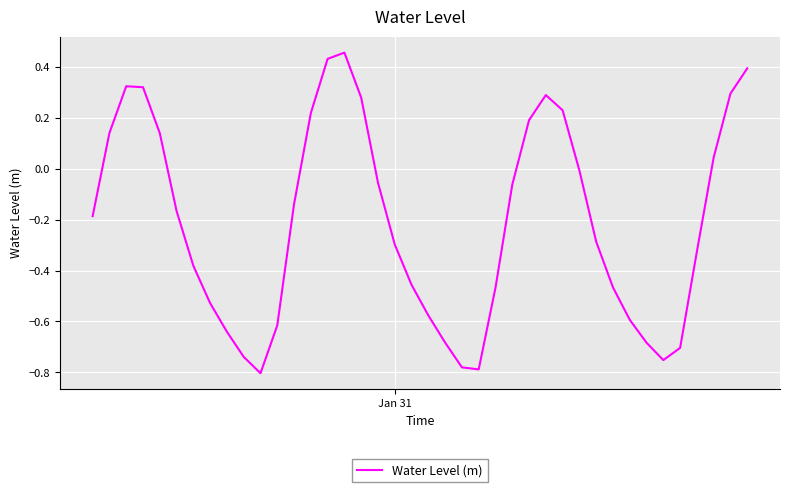

Reading right to left, what are all the values shown in this chart?

0.4	0.3	0.0	-0.3	-0.7	-0.8	-0.7	-0.6	-0.5	-0.3	-0.0	0.2	0.3	0.2	-0.1	-0.5	-0.8	-0.8	-0.7	-0.6	-0.5	-0.3	-0.1	0.3	0.5	0.4	0.2	-0.1	-0.6	-0.8	-0.7	-0.6	-0.5	-0.4	-0.2	0.1	0.3	0.3	0.1	-0.2